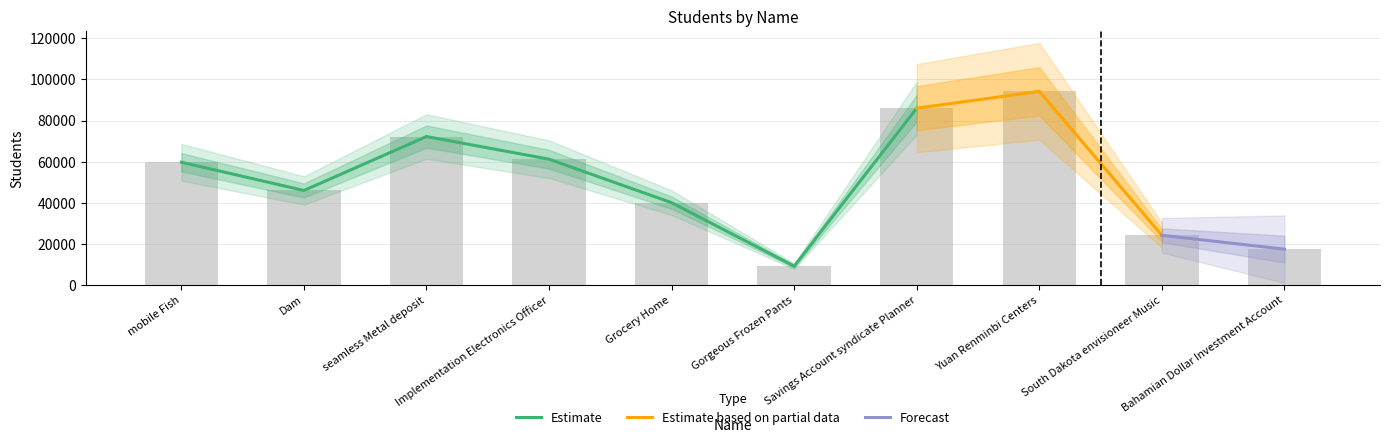

What is the smallest value displayed?

9060